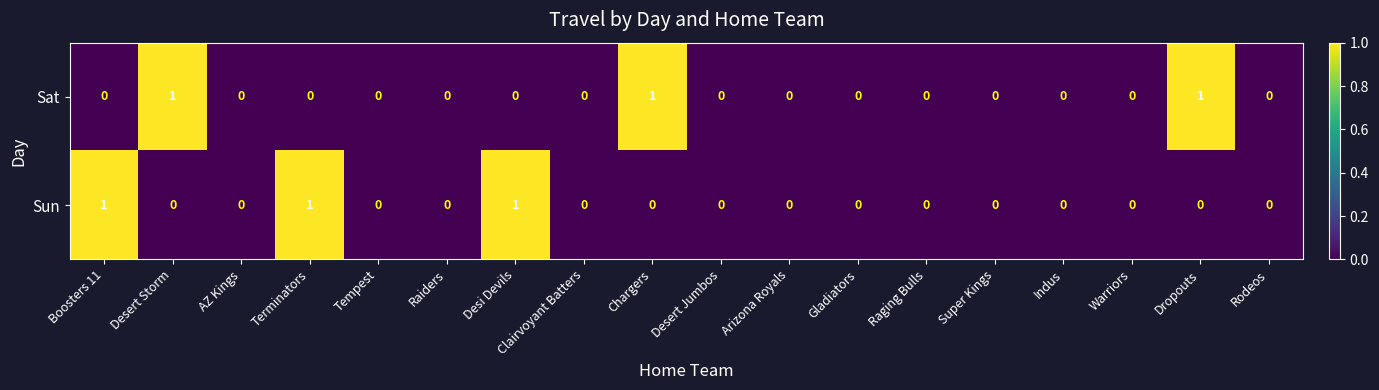

Is it true that Sat equals 1 at Desert Storm?

True